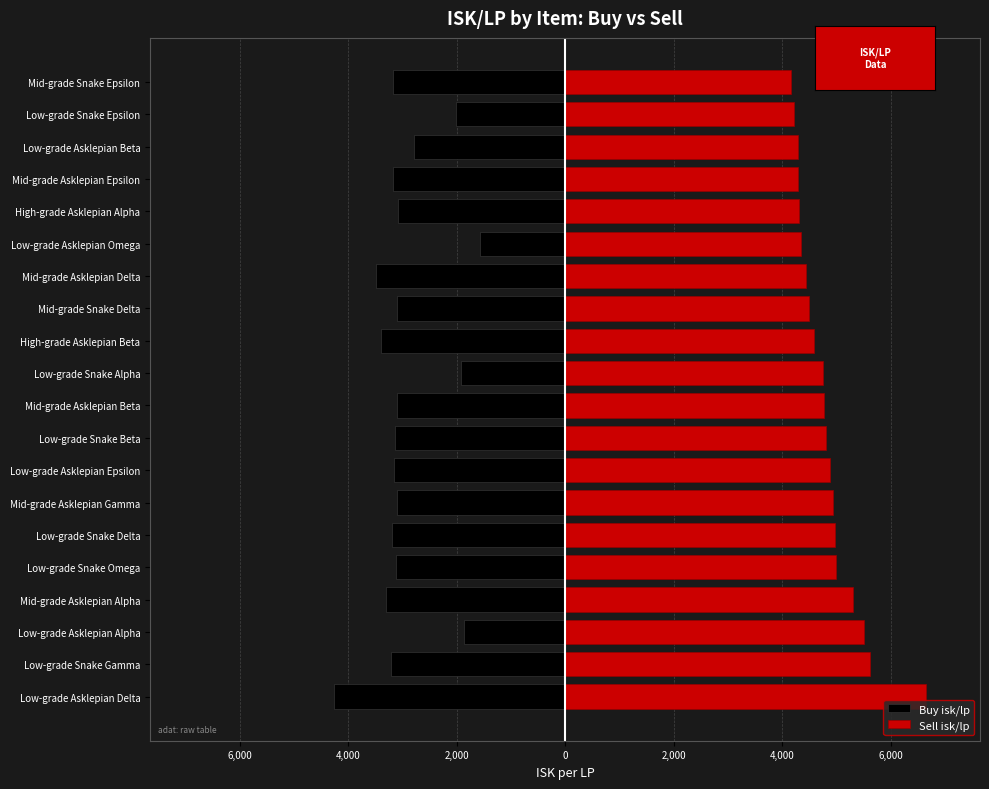

Between Mid-grade Asklepian Delta and Low-grade Snake Epsilon, which series saw the biggest shift?

Buy isk/lp